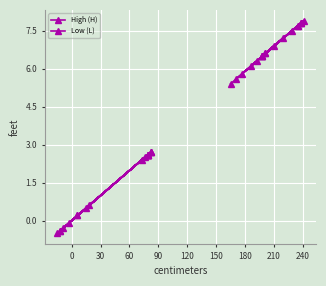

What is the highest value of the Low (L) series?

2.7